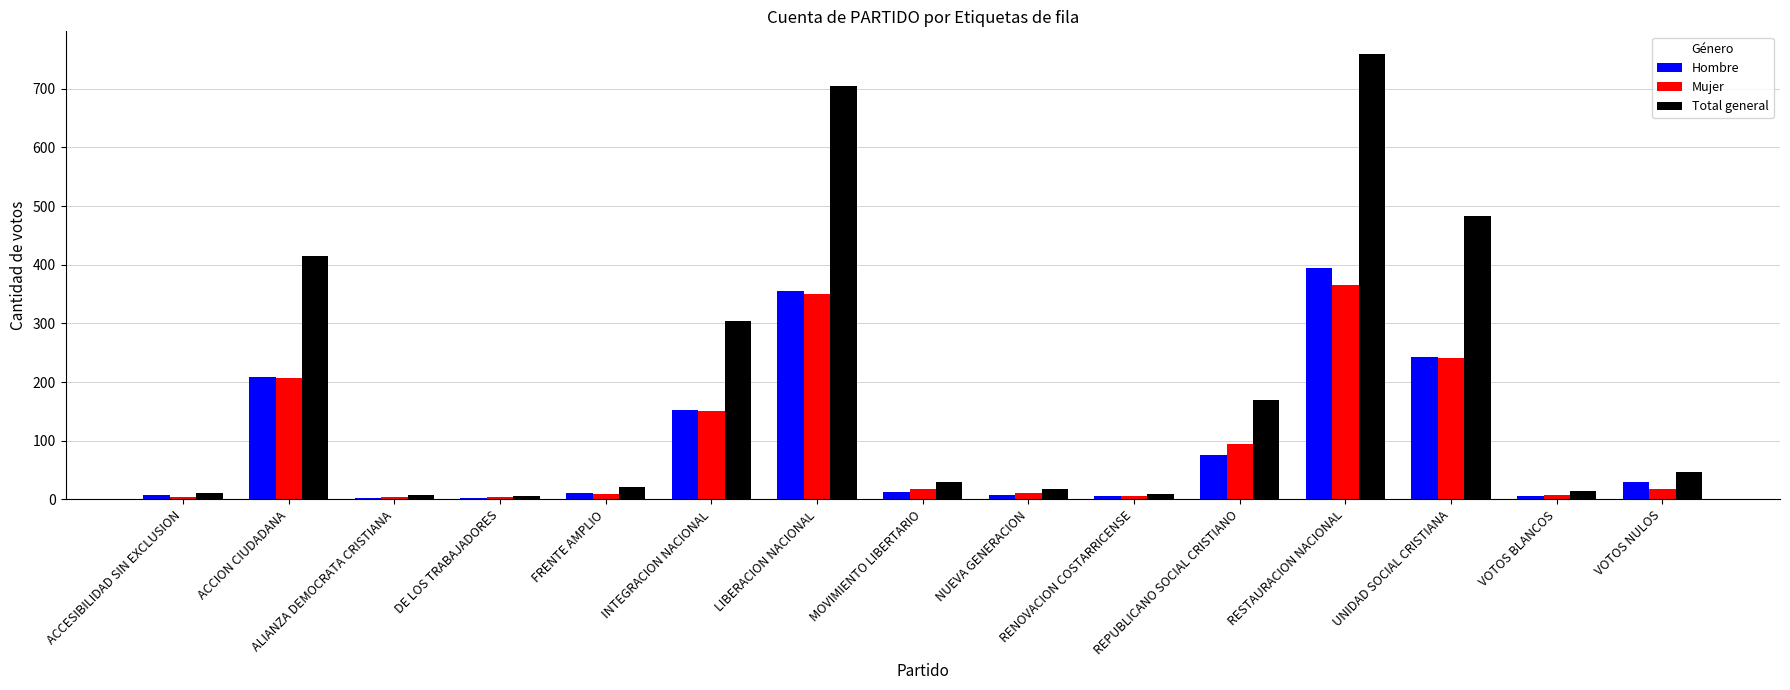

At how many categories does at least one series exceed 83?

6